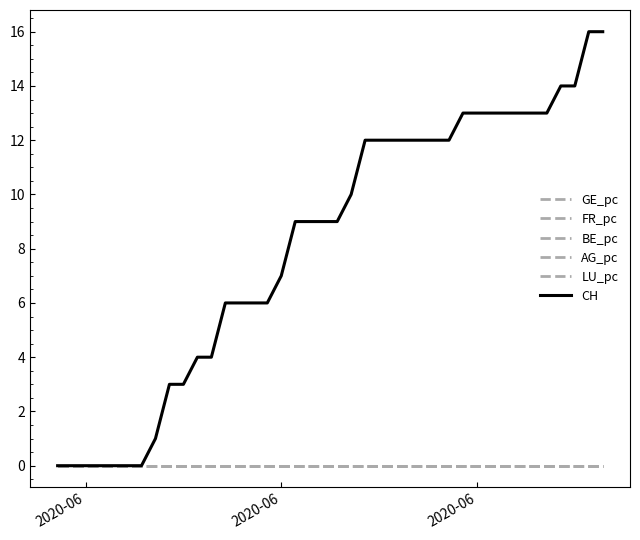

Is this an area chart (filled region under the line)?

No